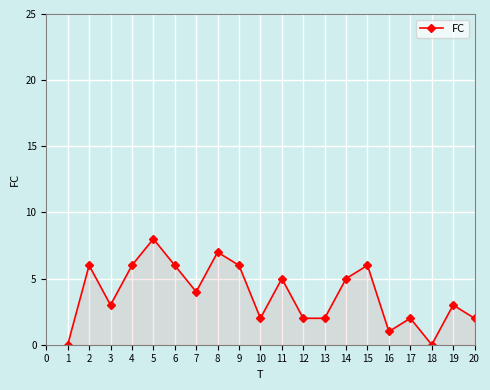

What is the approximate value at 5?

8